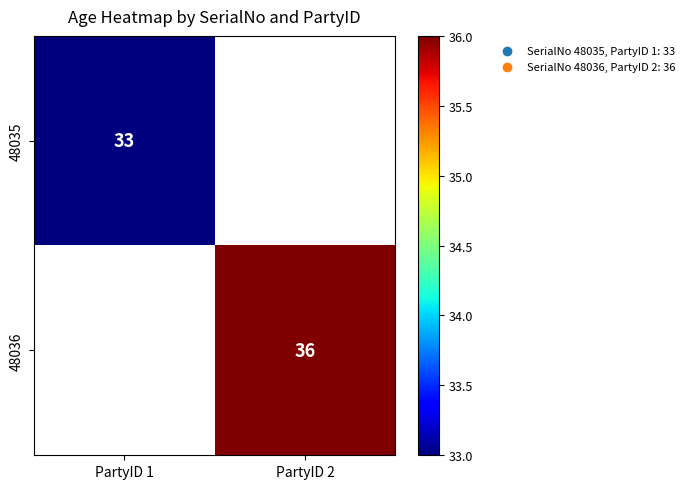

Is it true that 48036 equals 36 at PartyID 2?

True